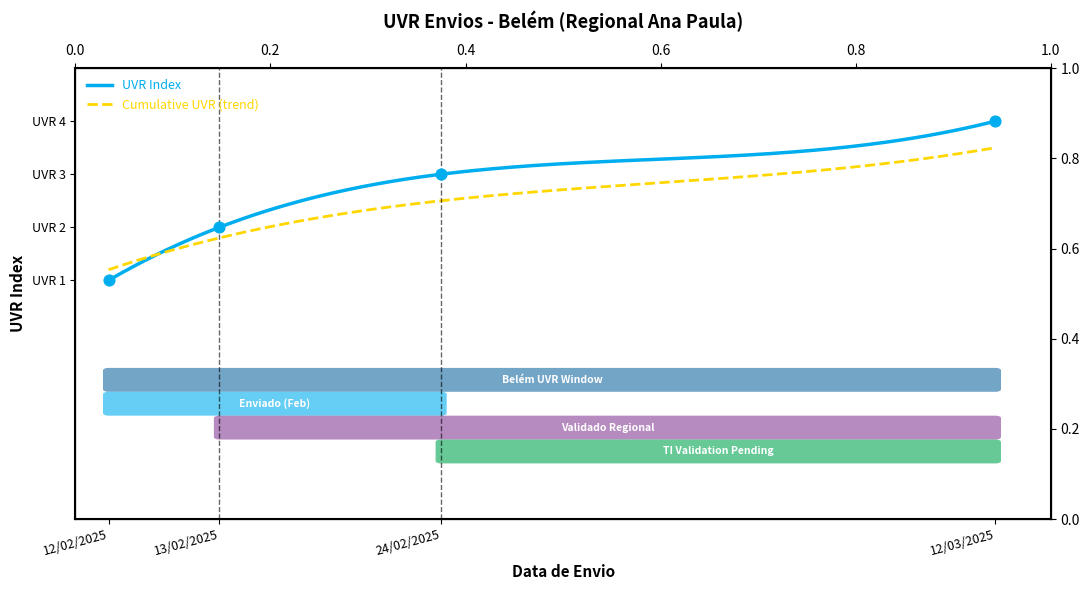

Between 24/02/2025 and 12/03/2025, which is larger?

12/03/2025